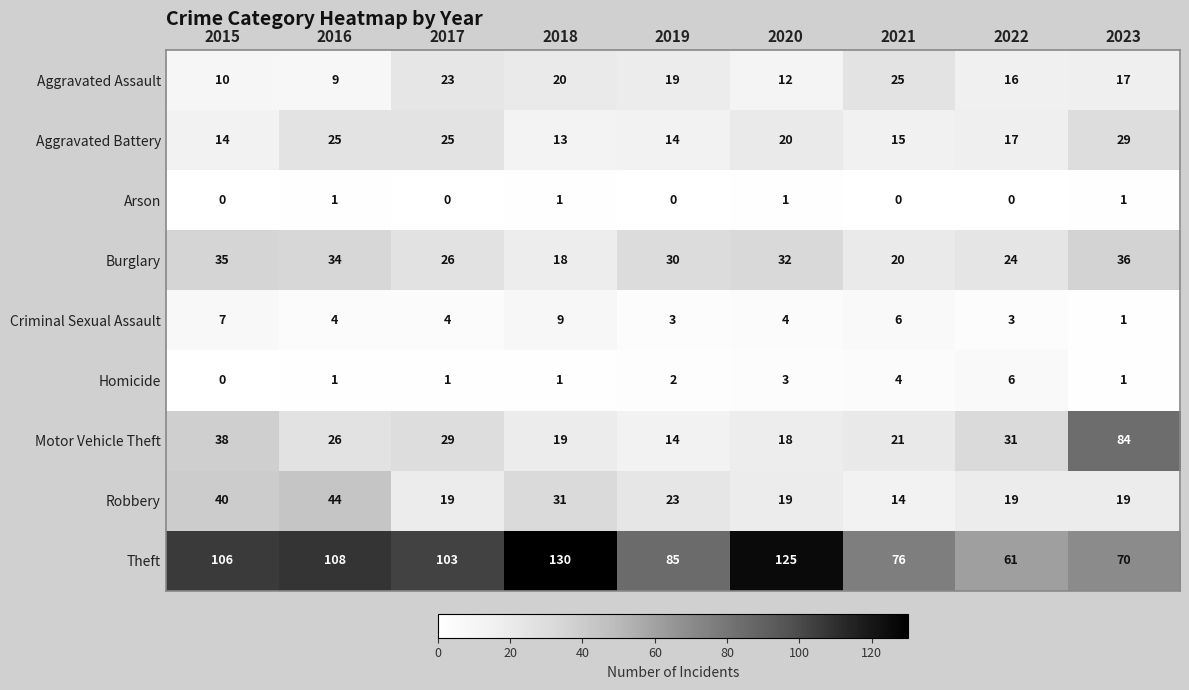

How many data points does each series have?

9